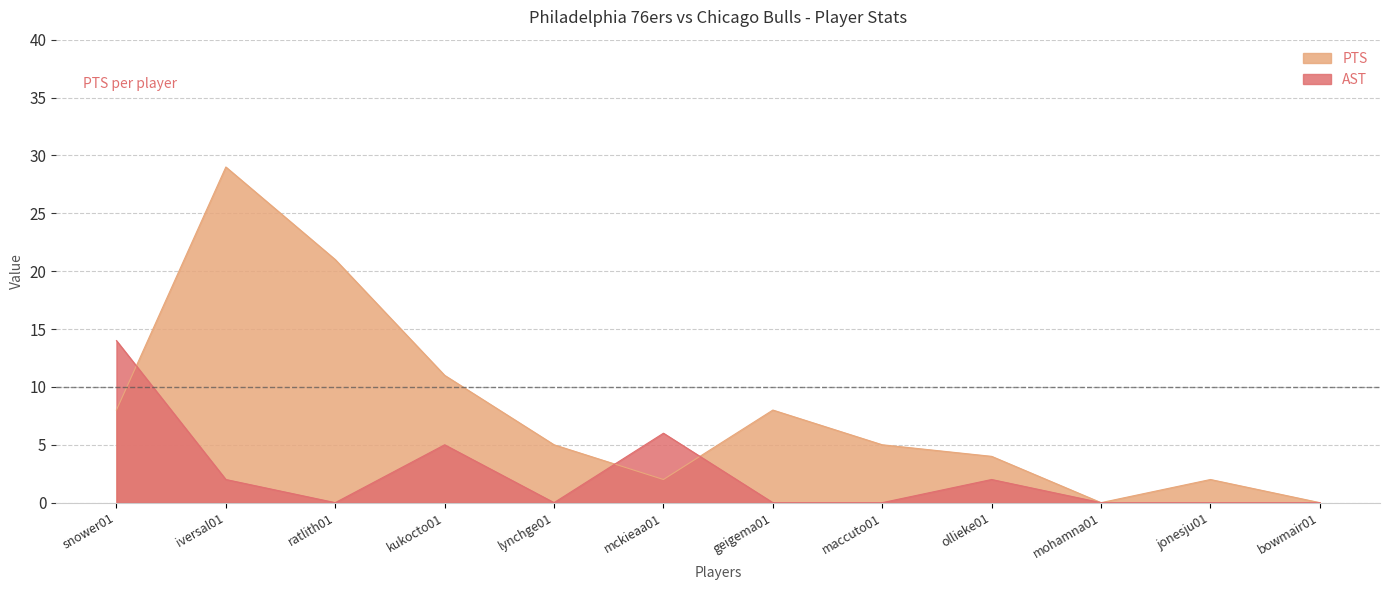

Does the chart display data point markers on the line(s)?

No